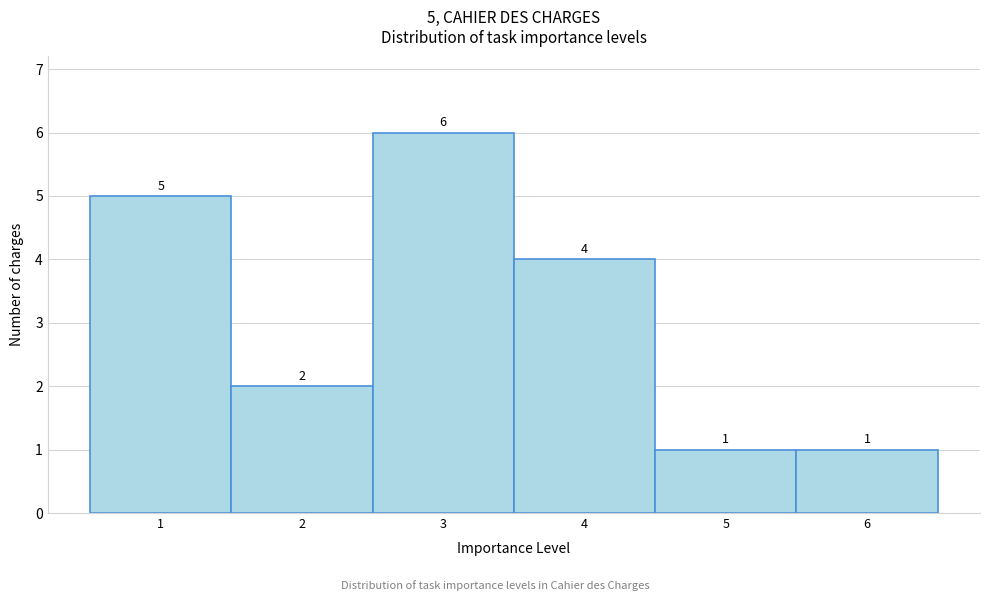

Which range on the x-axis has the tallest bar?

2.5 to 3.5